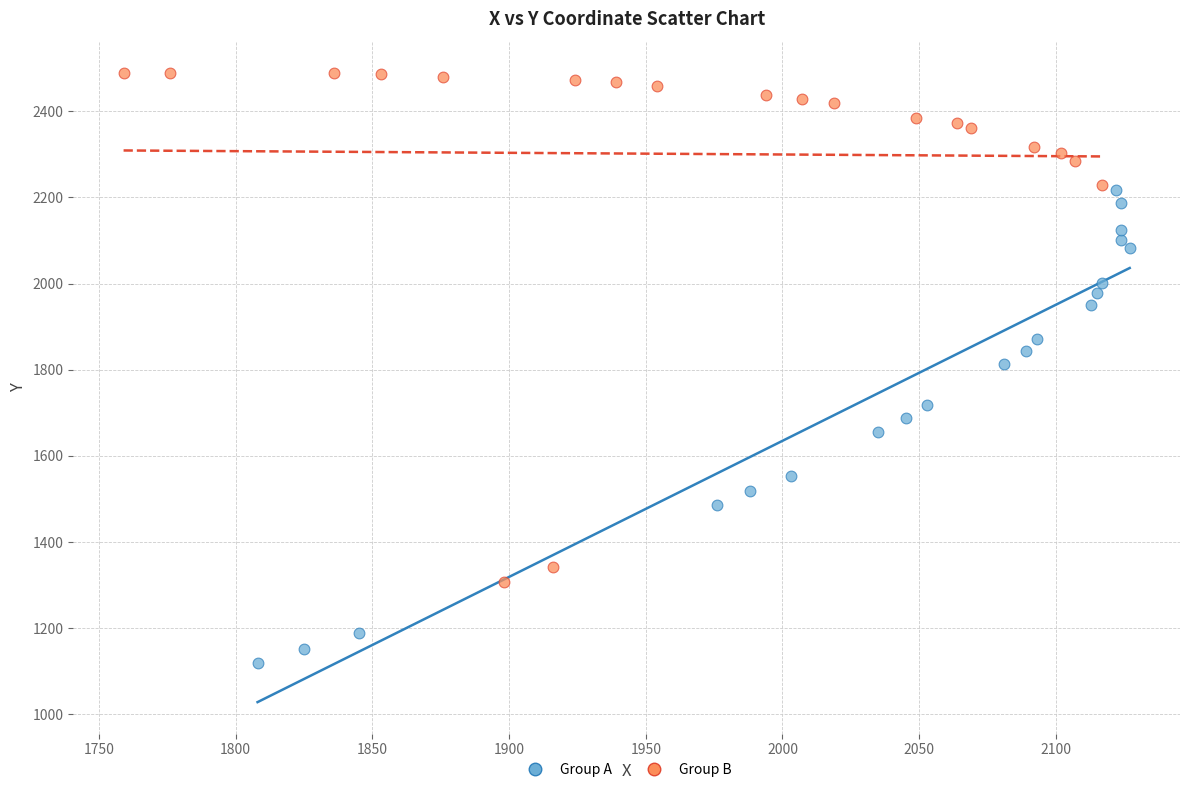

Which series has the largest Y range (max minus min)?

Group B